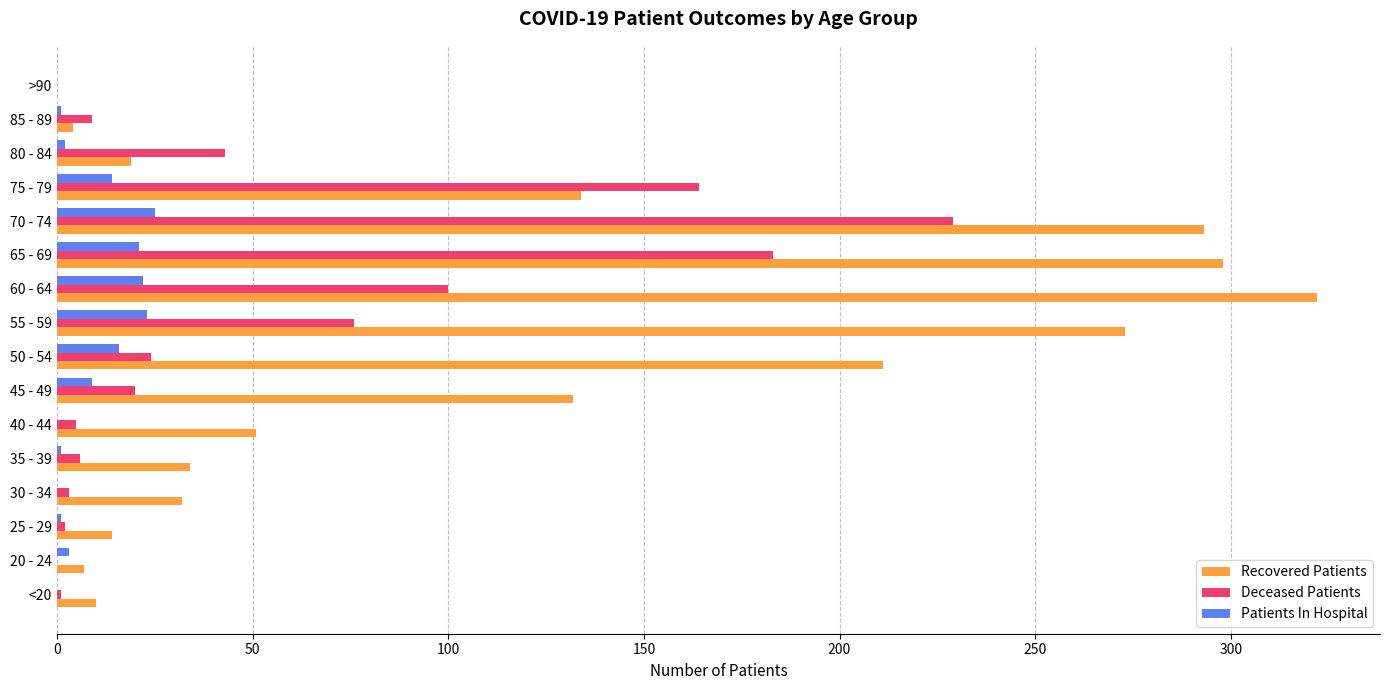

At which category is the sum across all series the highest?

70 - 74